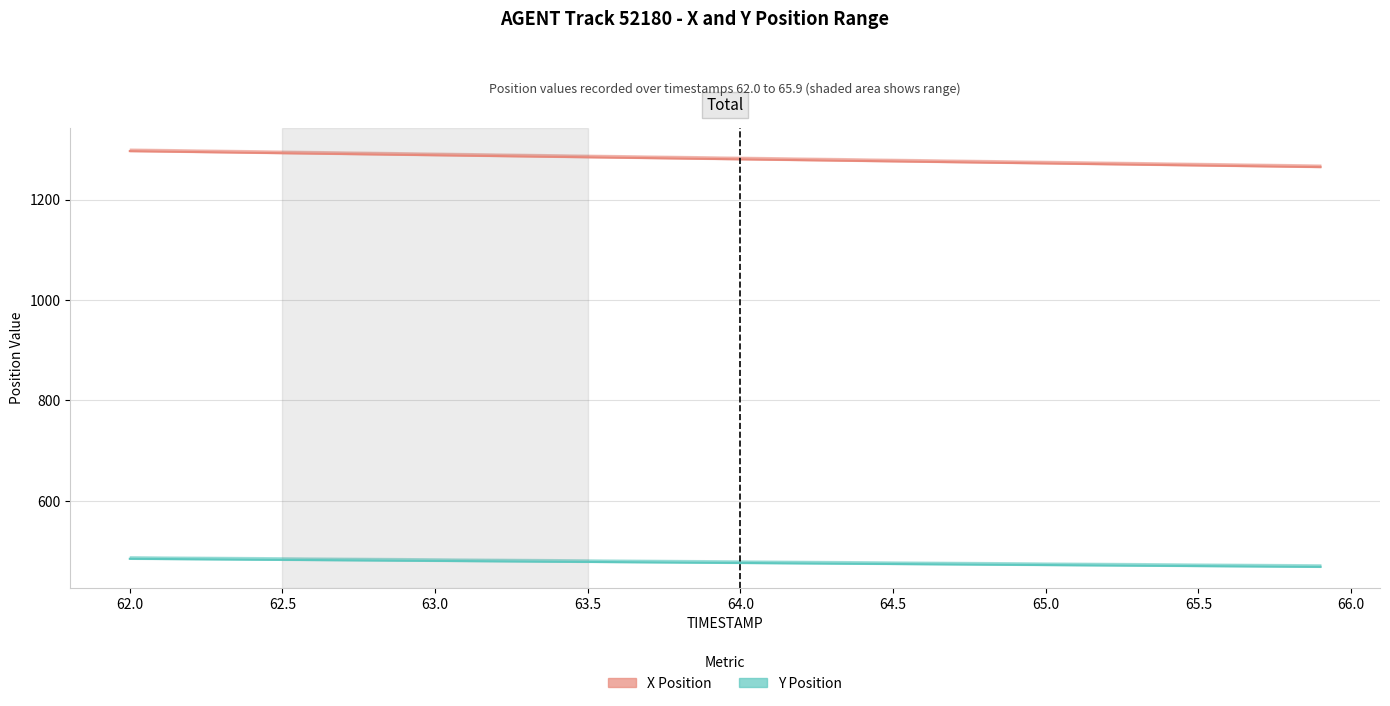

What is the difference between the maximum and minimum values in the Y series?

16.1